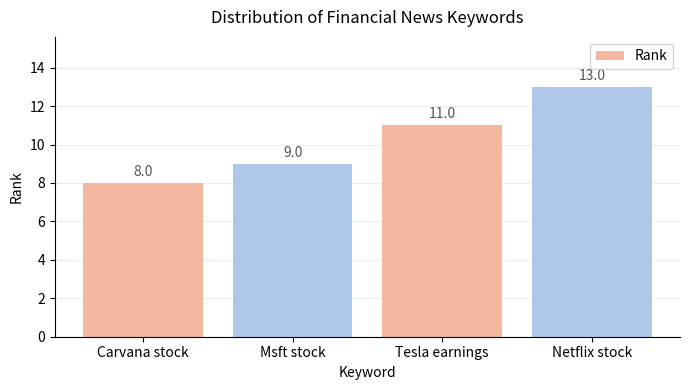

Reading left to right, extract all data points from this chart.

Carvana stock=8	Msft stock=9	Tesla earnings=11	Netflix stock=13